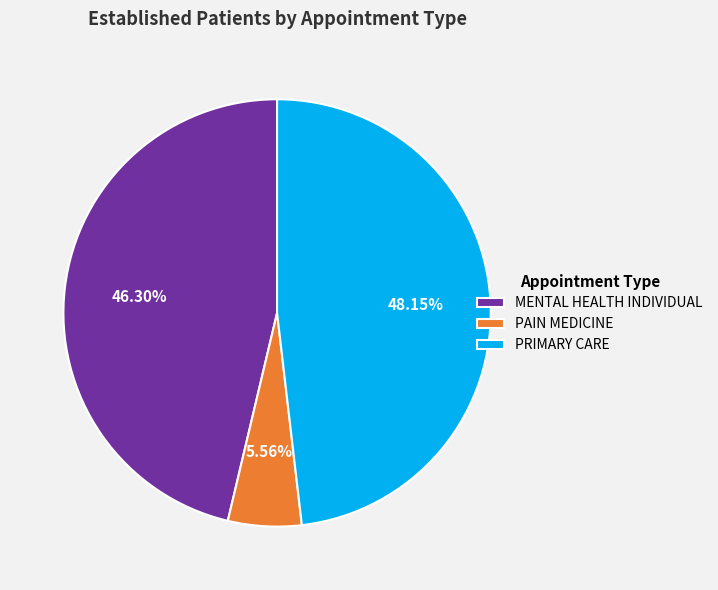

Which slice is the smallest?

PAIN MEDICINE